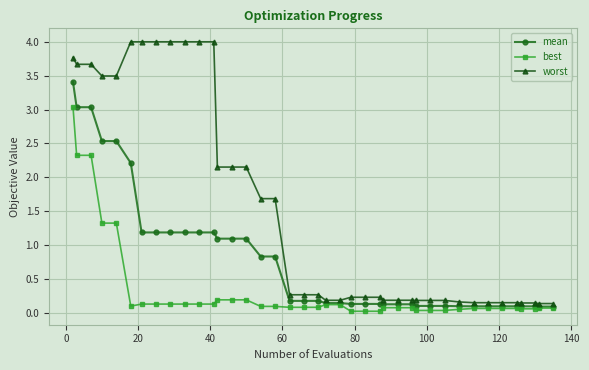

Which series has the largest range (max minus min)?

worst